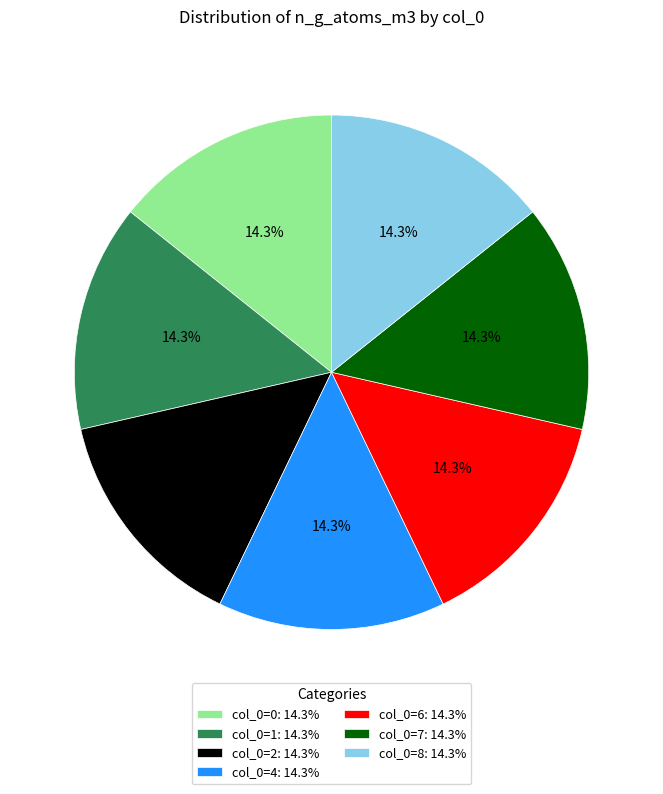

What is the ratio of the value at col_0=6: 14.3% to the value at col_0=0: 14.3%?

1.0